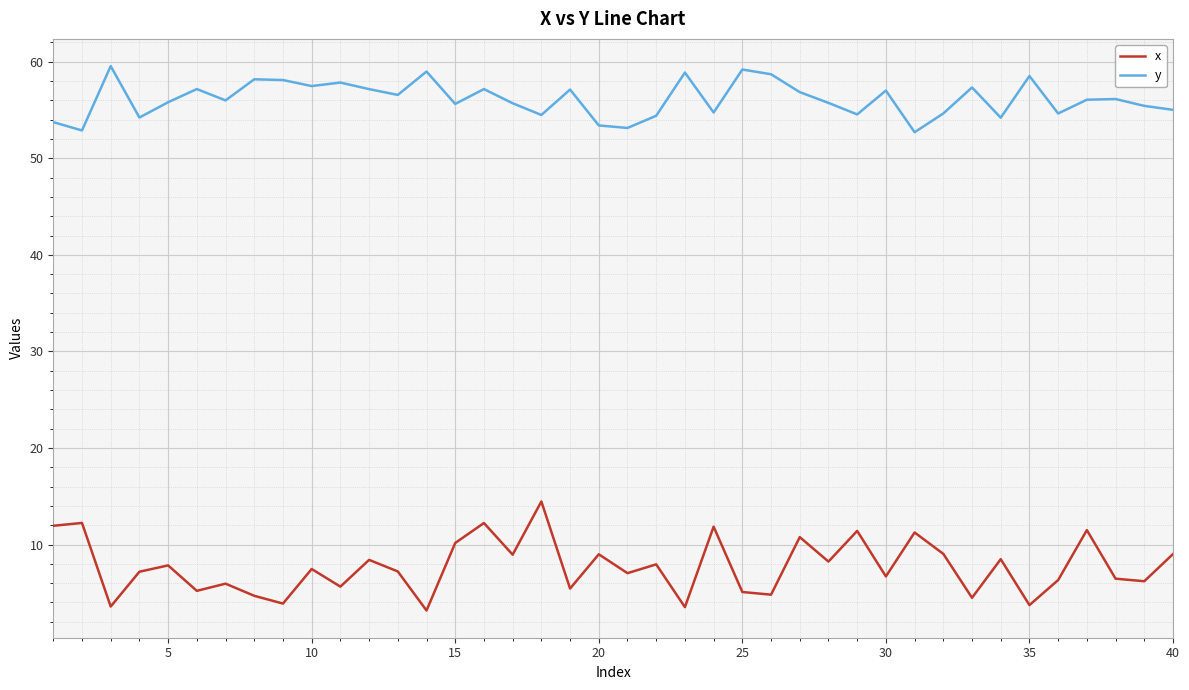

Which series has the widest spread of values?

x